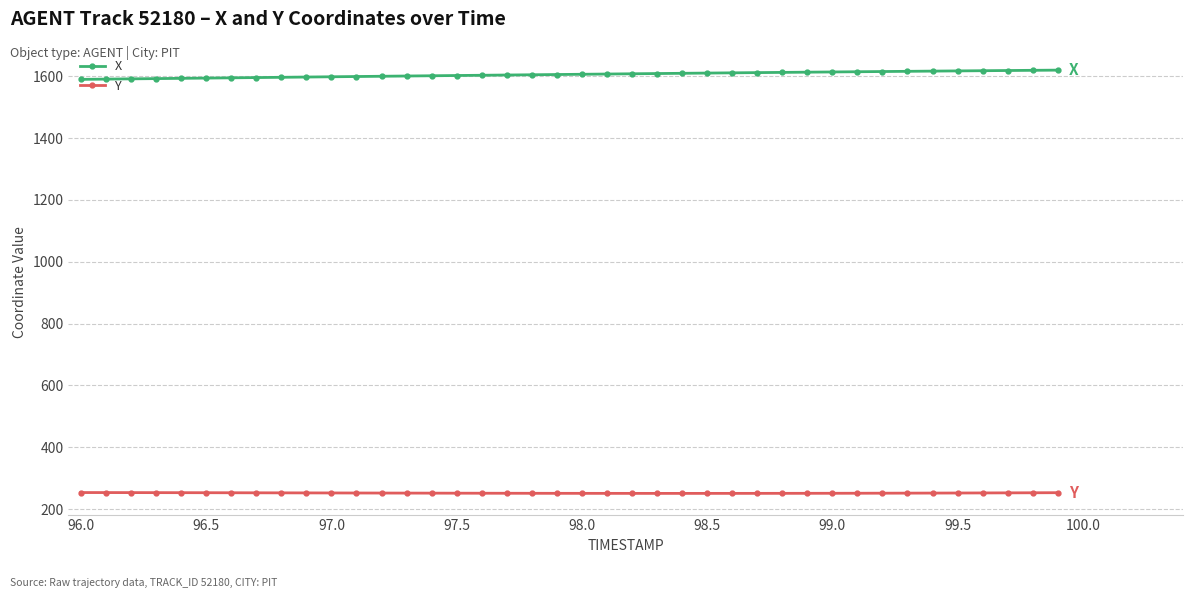

What is the difference between the second highest and minimum values in the X series?

29.3